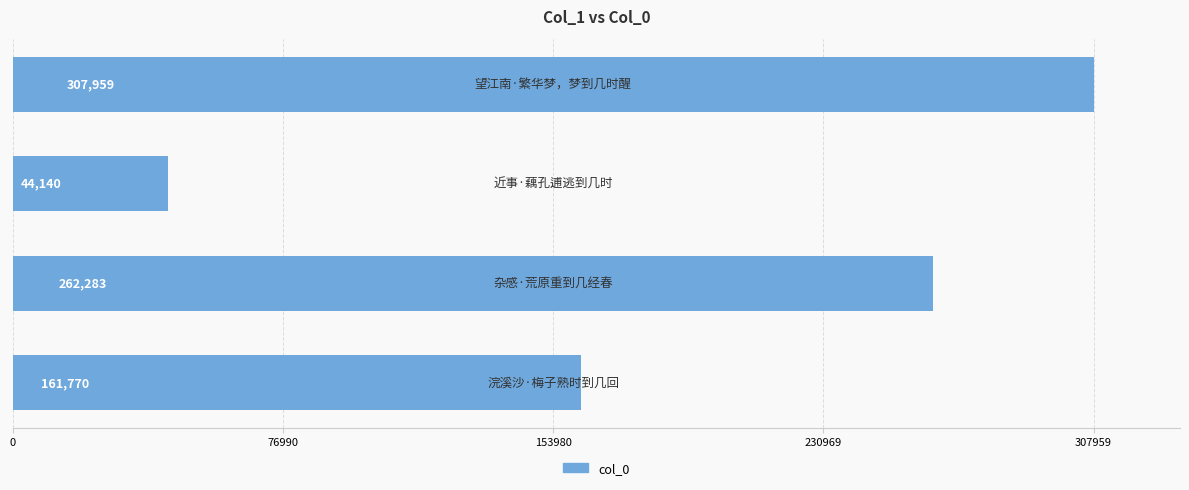

Count the values in the range 161770 to 307959.

3